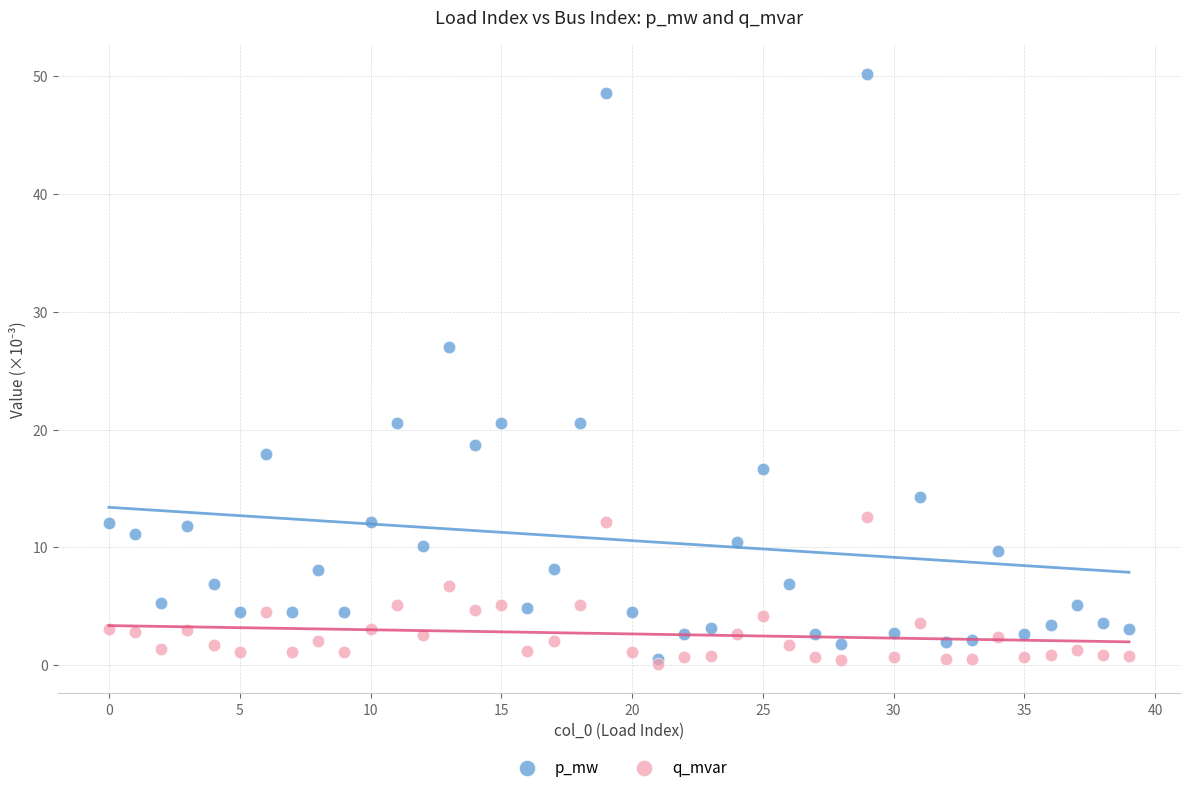

In the p_mw series, what Y value is closest to 25?

27.0